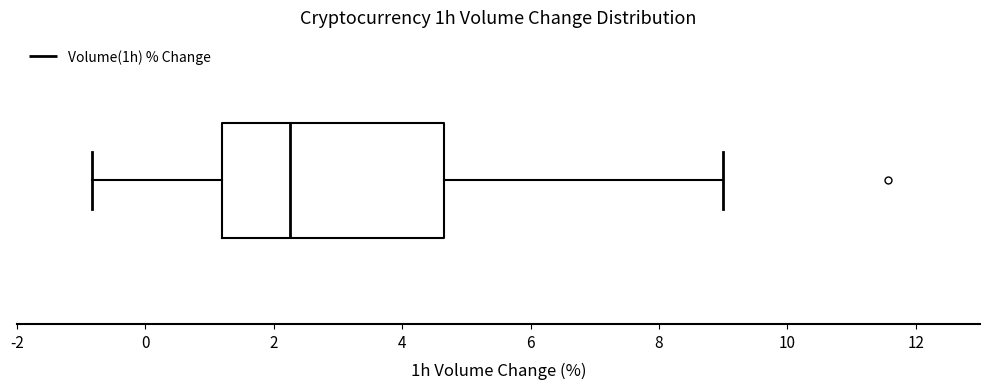

Transcribe this box plot: give where the median line is, the range the box spans, and where the two whiskers end, as read against the x-axis. The values are not printed on the chart, so give them approximately, as read against the axis.

median 2.2, box 1.2 to 4.6, whiskers -0.8 to 9.0